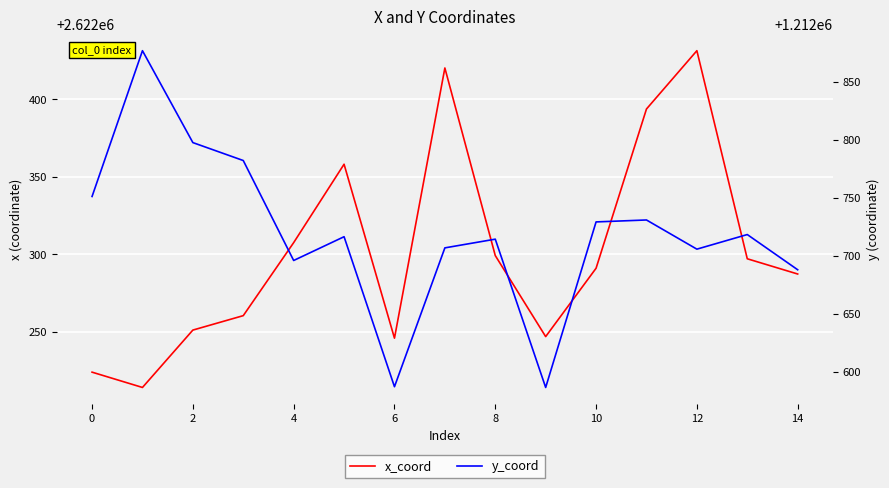

How many series are shown in this chart?

2